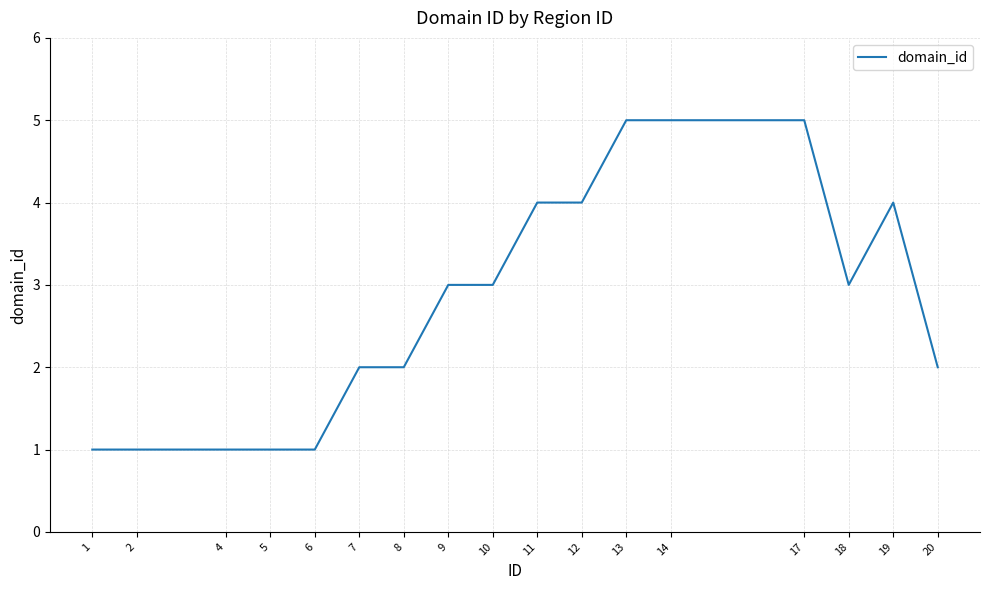

Does the chart display data point markers on the line(s)?

No